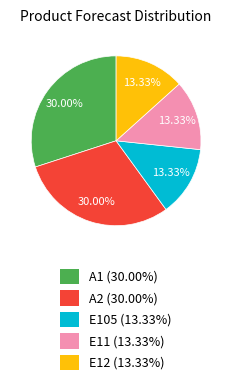

Is there a majority slice in this chart?

No